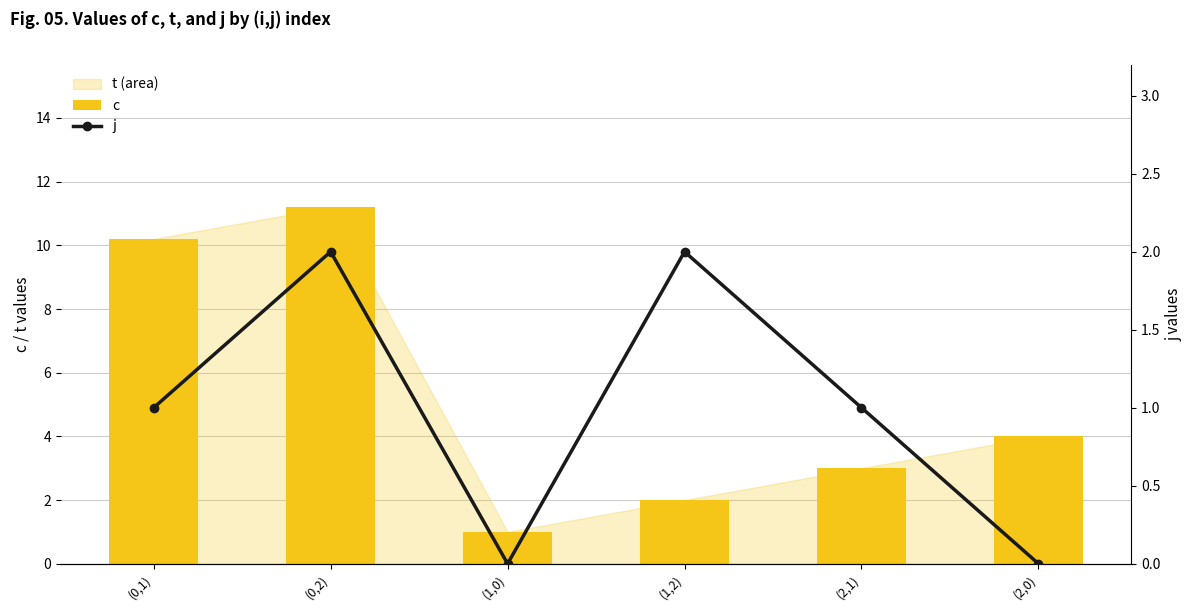

What position from the left is (2,0)?

6